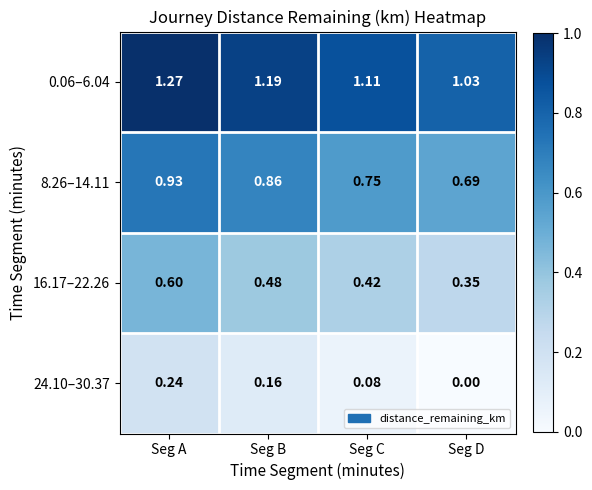

At how many categories does at least one series exceed 0?

4